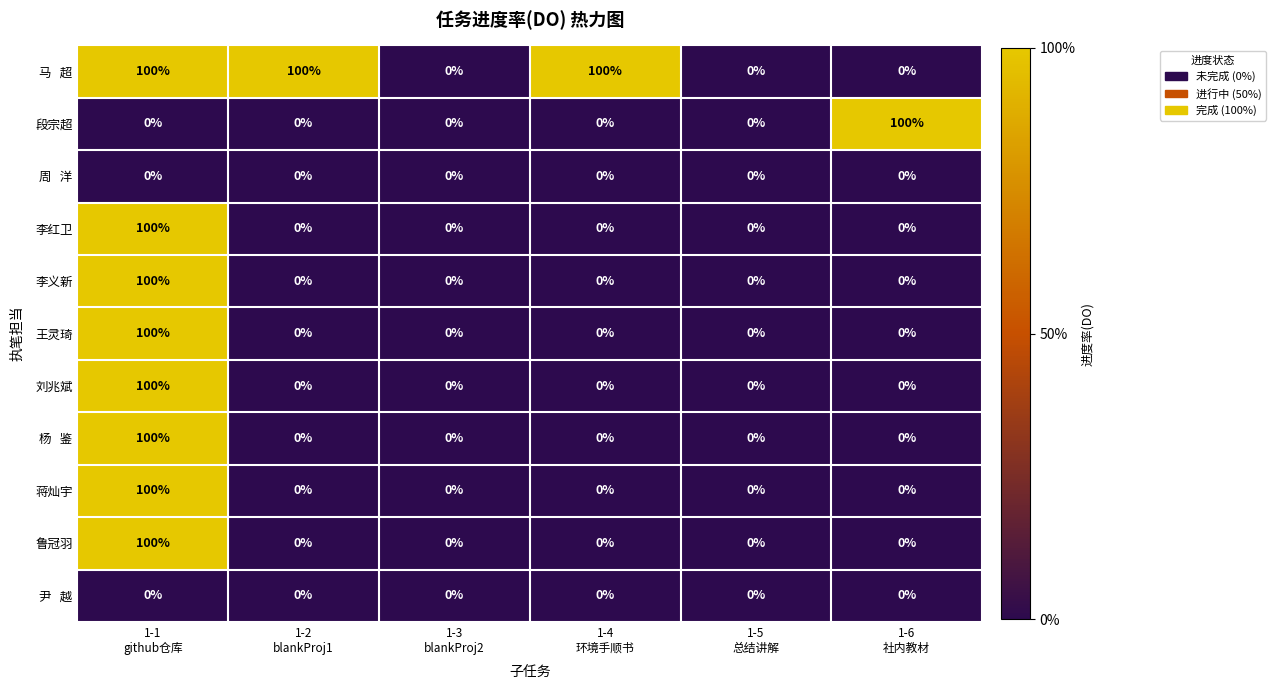

What is the greatest value displayed?

100